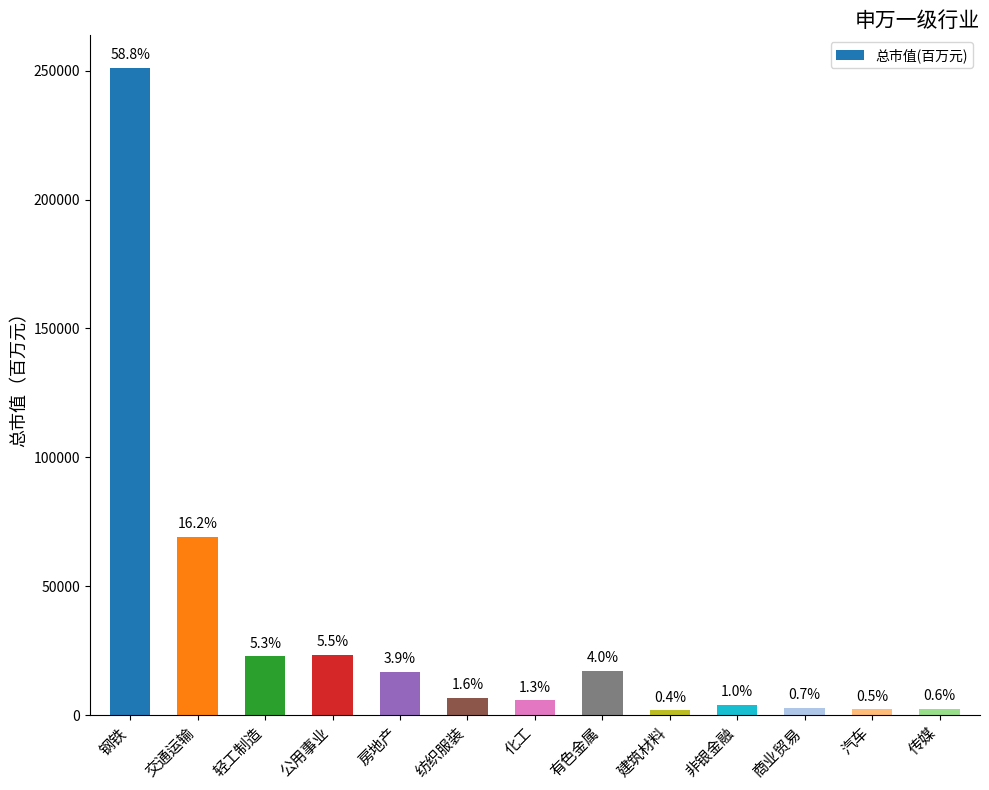

Reading right to left, transcribe all the data shown in this chart.

2422.2	2328.8	2908.3	4112.0	1895.0	17233.5	5734.2	6678.5	16815.7	23510.6	22826.6	69132.9	251128.1